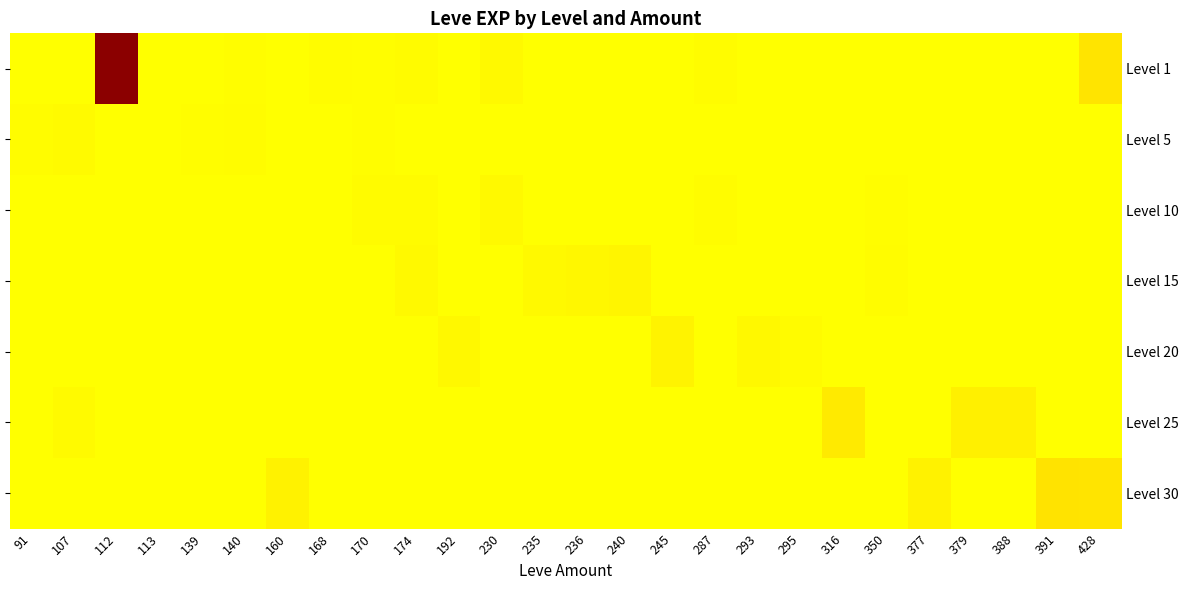

Which series has the largest range (max minus min)?

Level 1